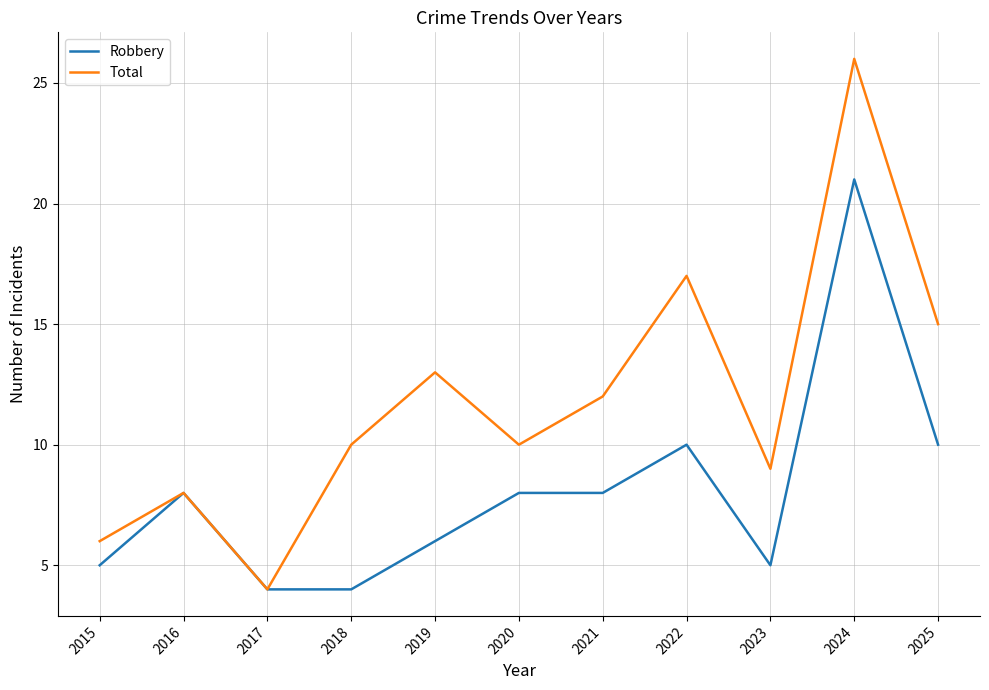

The Total series shows 4 at 2017. True or false?

True